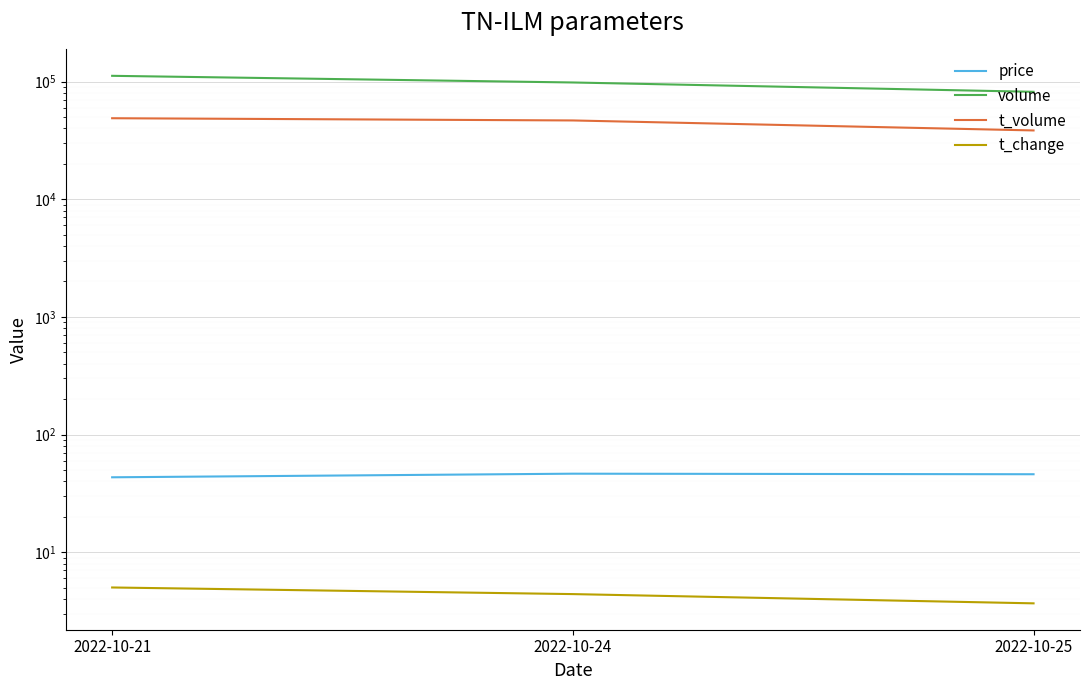

Where does the volume series first go above 98159?

2022-10-21